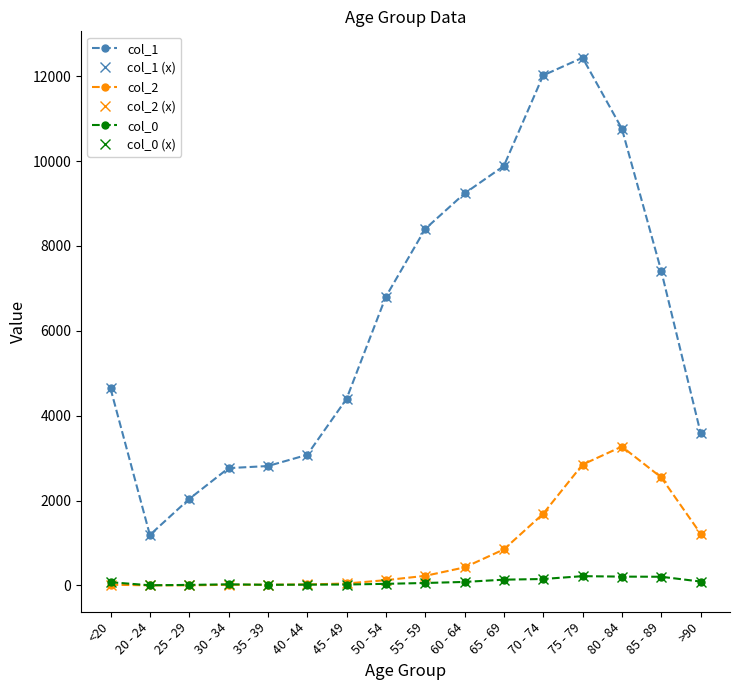

Does the chart display data point markers on the line(s)?

Yes